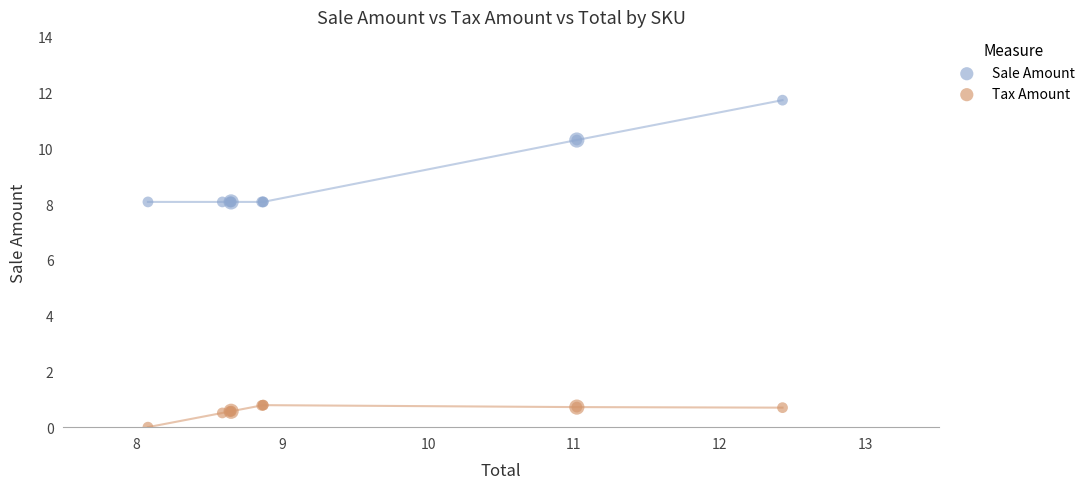

Which series has the largest Y range (max minus min)?

Sale Amount